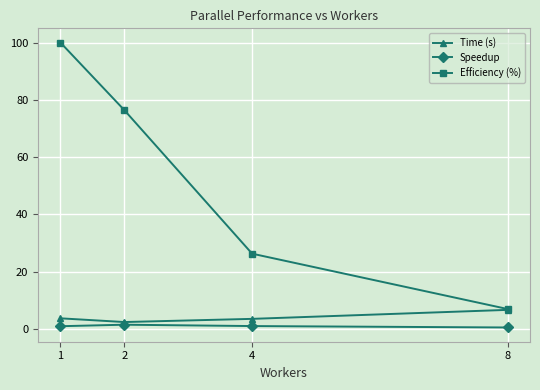

What is the difference between the highest and lowest values at 2?

74.9